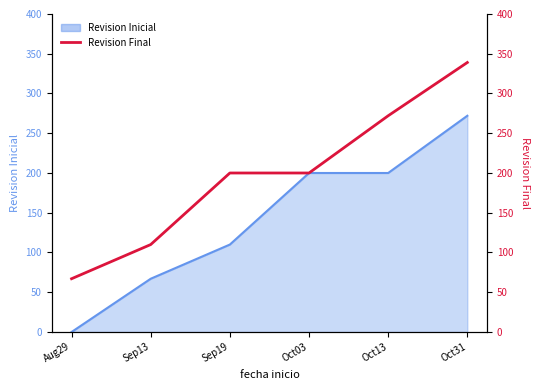

Is it true that the value at Aug29 is 87?

False